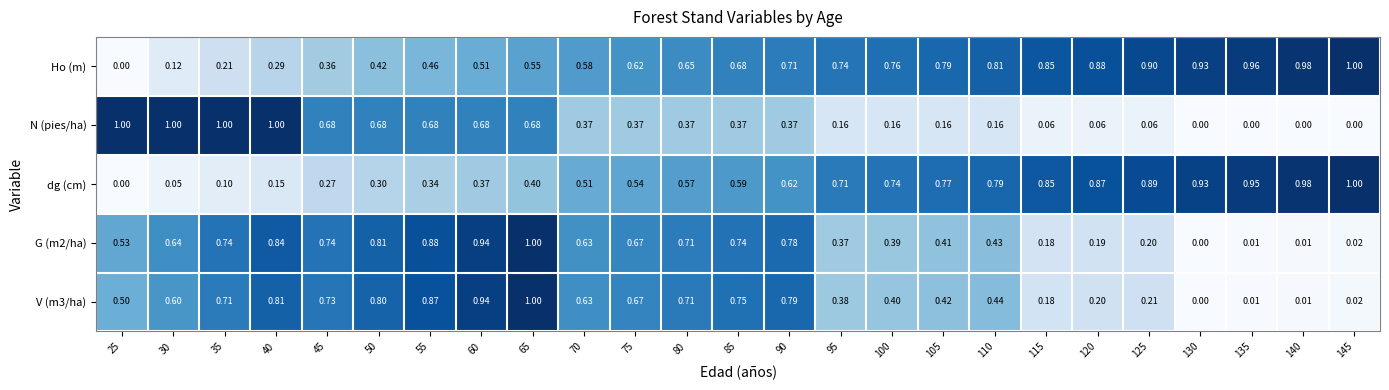

Is the value of dg (cm) at 130 greater than the value of Ho (m) at 120?

Yes